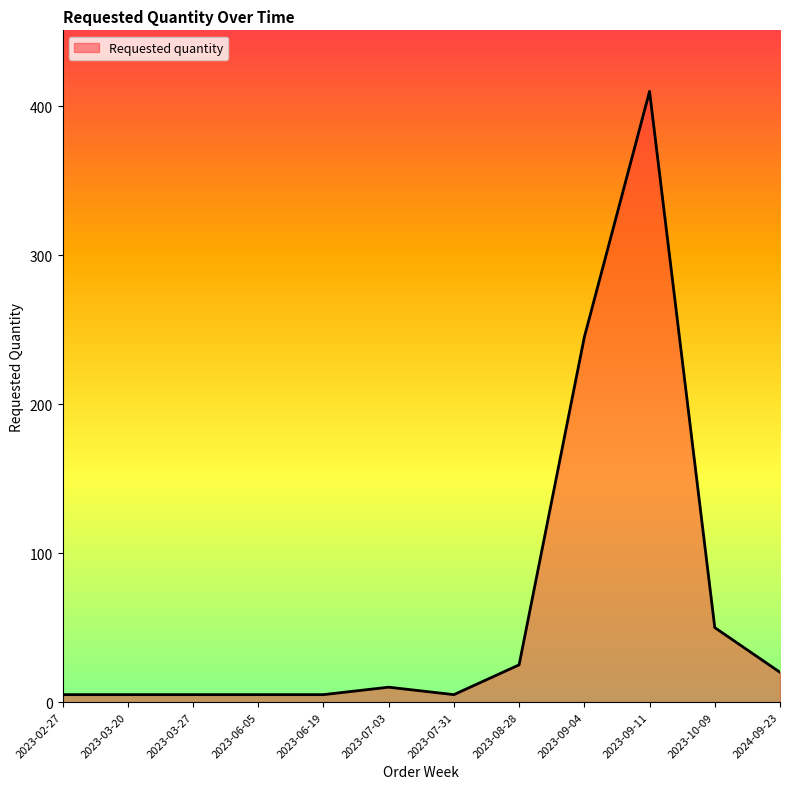

Where is the data nearest to the value 207?

2023-09-04